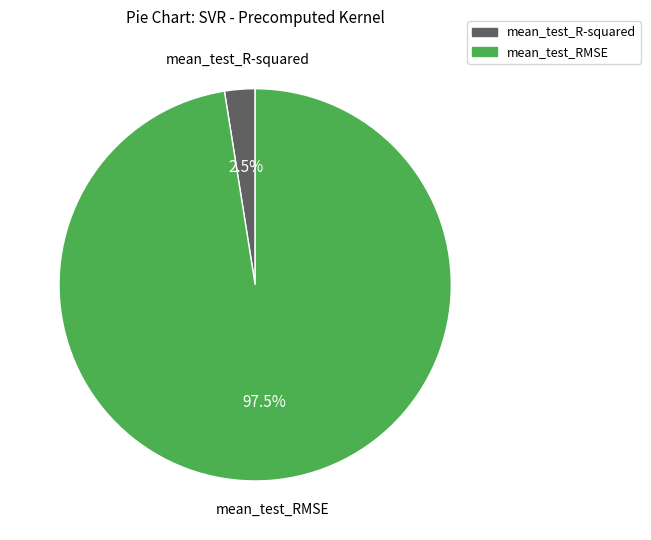

To the nearest percent, what is the average slice percentage?

50%